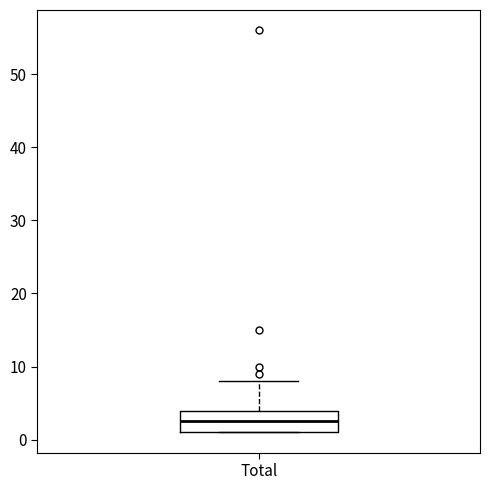

Transcribe this box plot: give where the median line is, the range the box spans, and where the two whiskers end, as read against the y-axis. The values are not printed on the chart, so give them approximately, as read against the axis.

median 3, box 1 to 4, whiskers 1 to 8